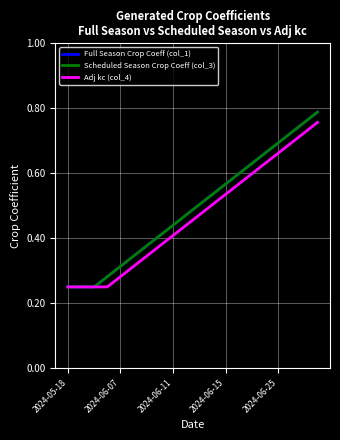

Count the Full Season Crop Coeff (col_1) values in the range 0 to 1.

20